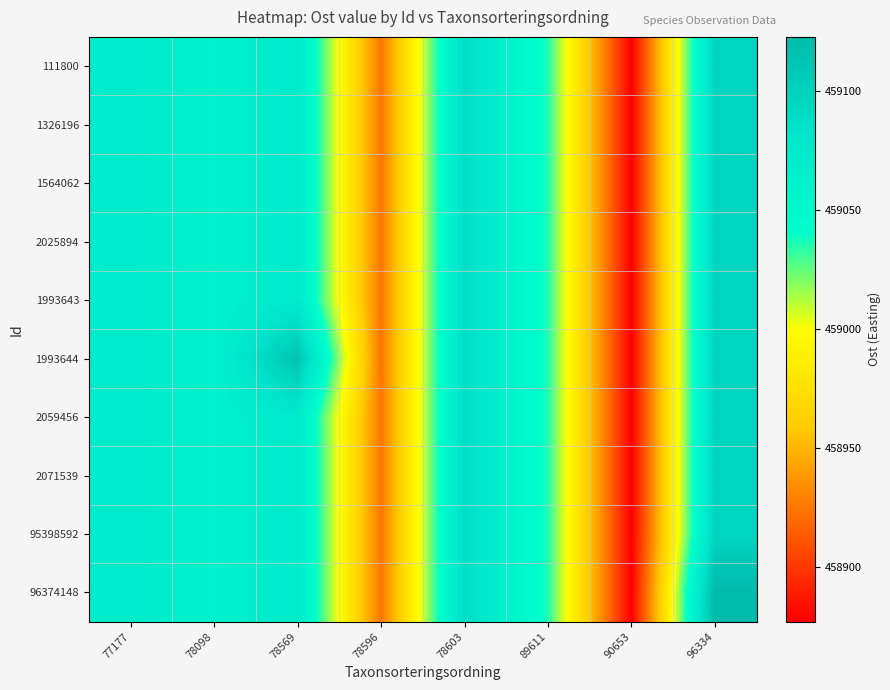

Rank the series by their maximum value, from highest to lowest.

96374148, 1993644, 111800, 1326196, 1564062, 2025894, 1993643, 2059456, 2071539, 95398592